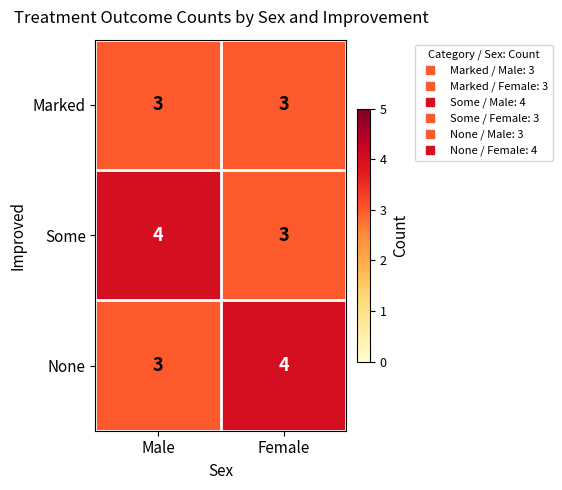

List the labels in order of None value, largest first.

Female, Male